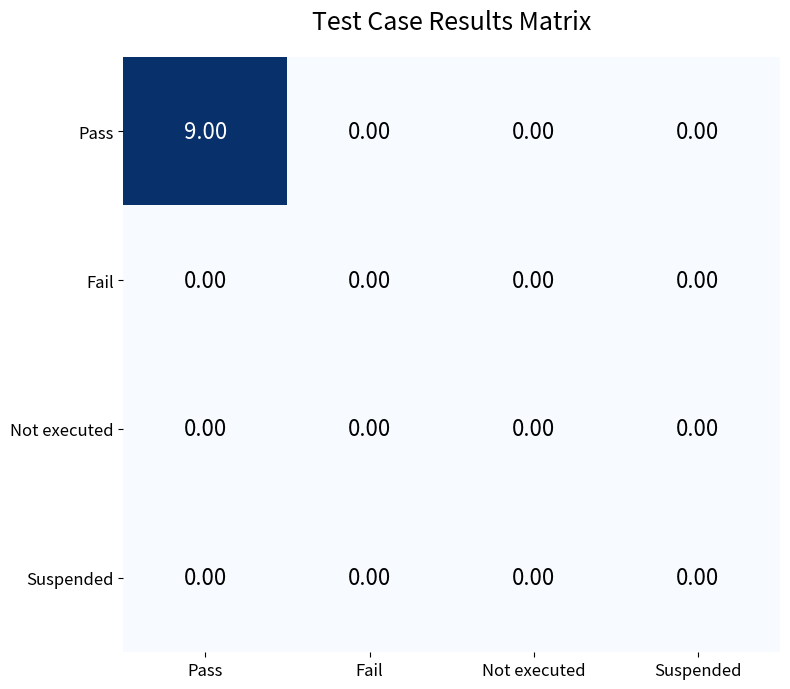

Which series has the widest spread of values?

Pass